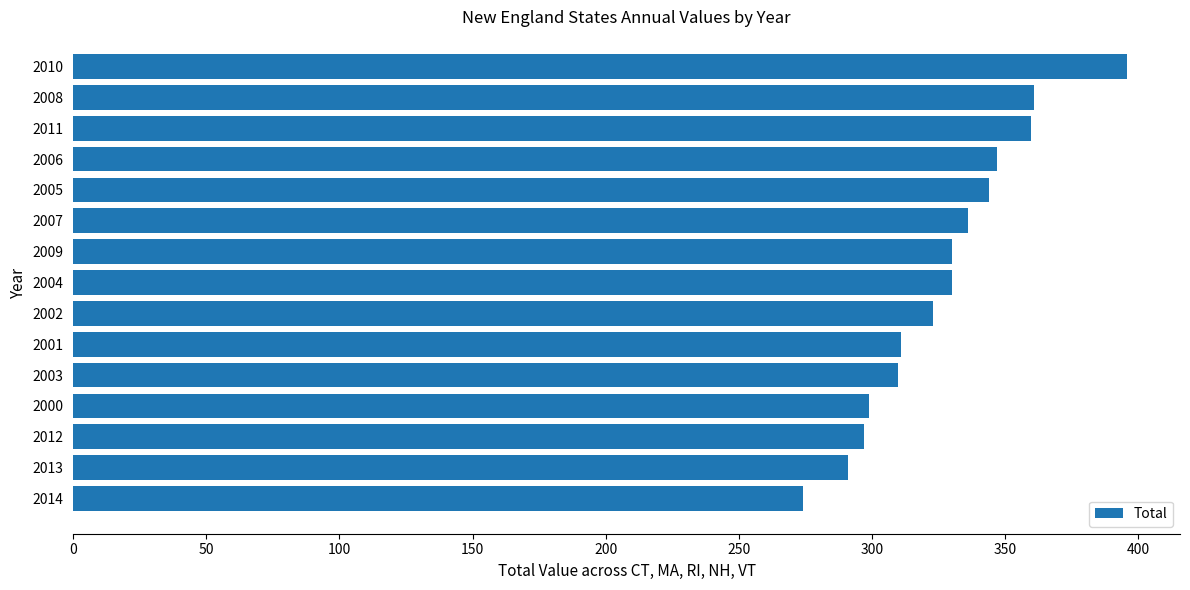

What is the difference between the maximum and minimum values?

122